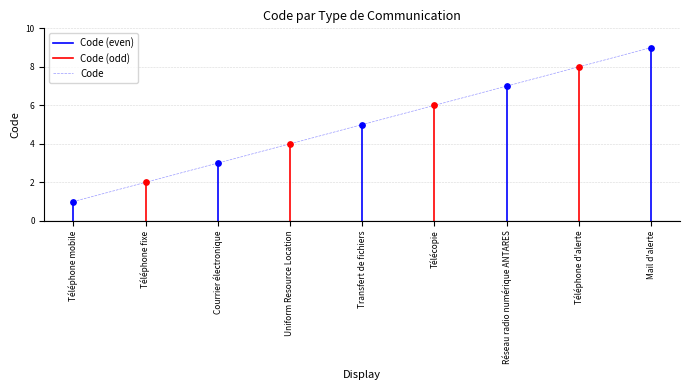

What is the change in value from Téléphone d'alerte to Mail d'alerte?

+1